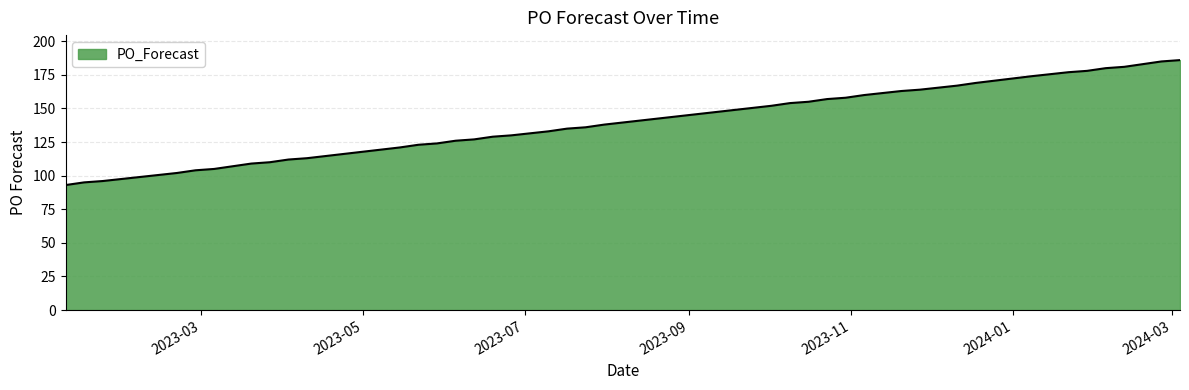

How many values are below 136?

20